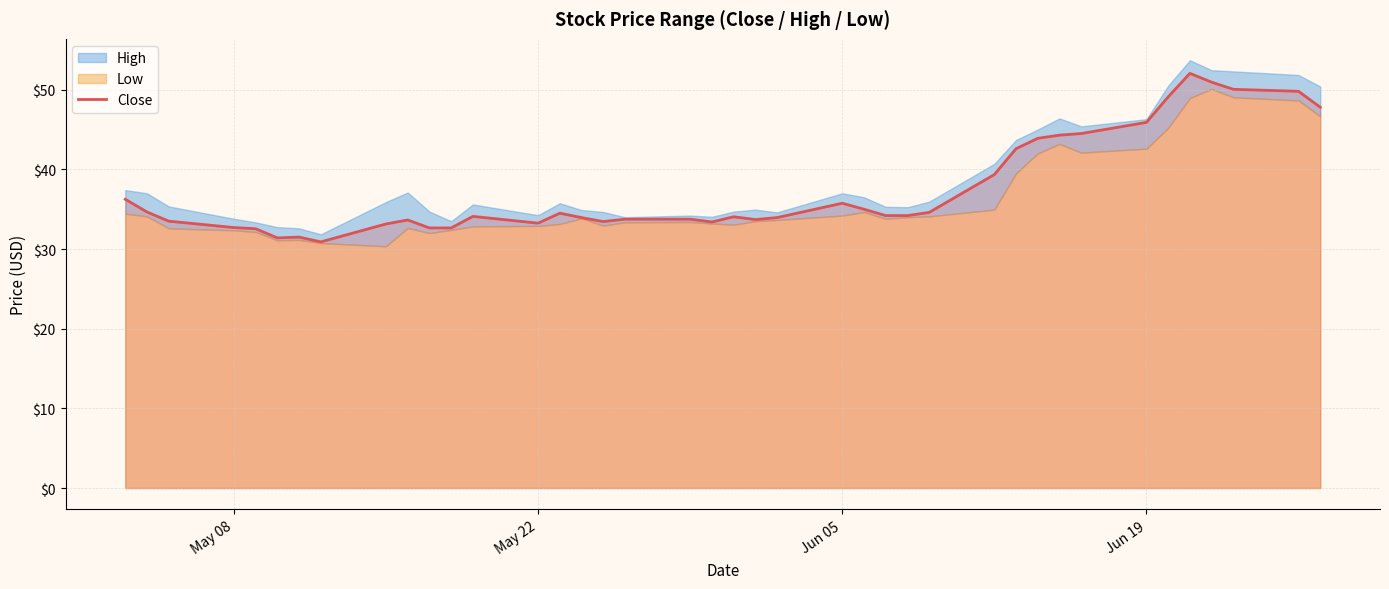

The Close series shows 35.8 at Jun 05. True or false?

True